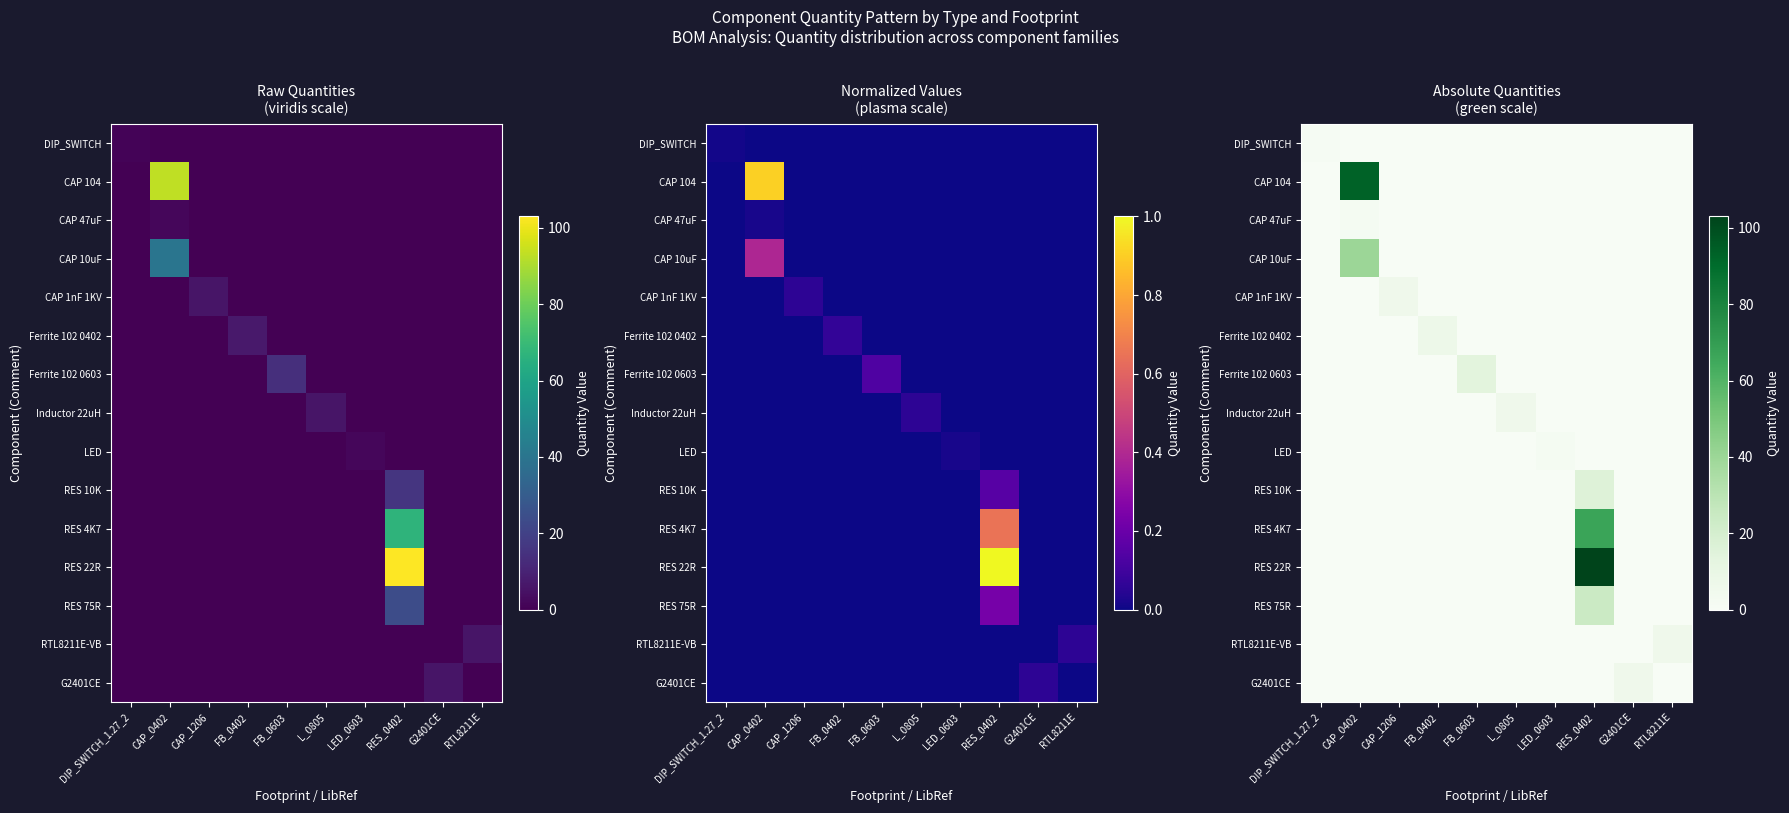

Rank the categories by CAP 104 value from highest to lowest.

CAP_0402, DIP_SWITCH_1.27_2, CAP_1206, FB_0402, FB_0603, L_0805, LED_0603, RES_0402, G2401CE, RTL8211E